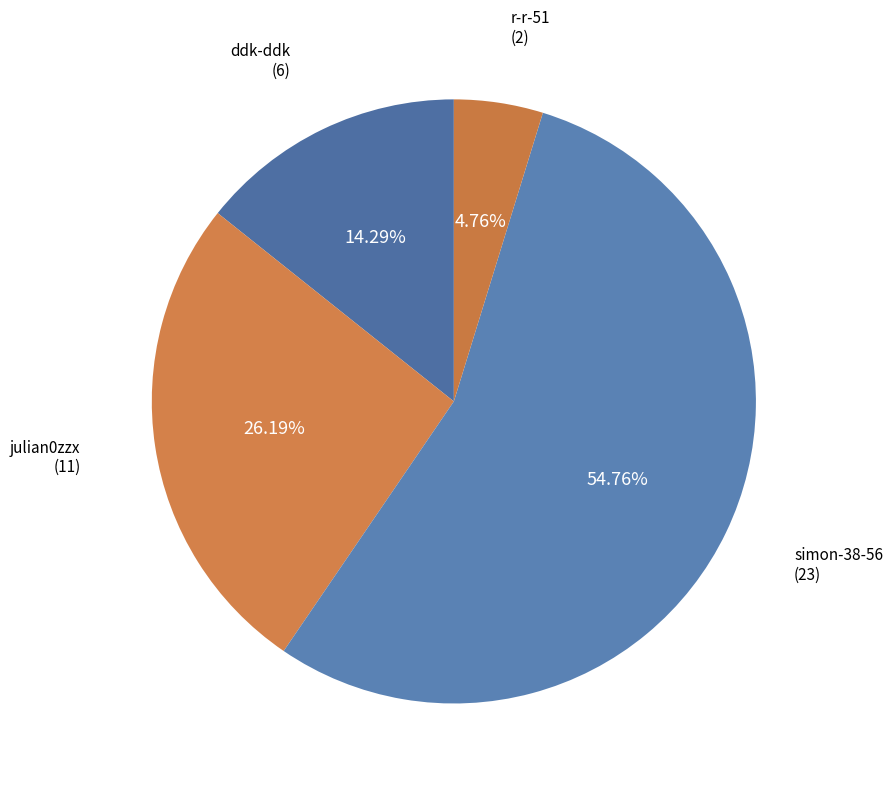

To the nearest percent, what is the difference between the largest and smallest slice percentages?

50%